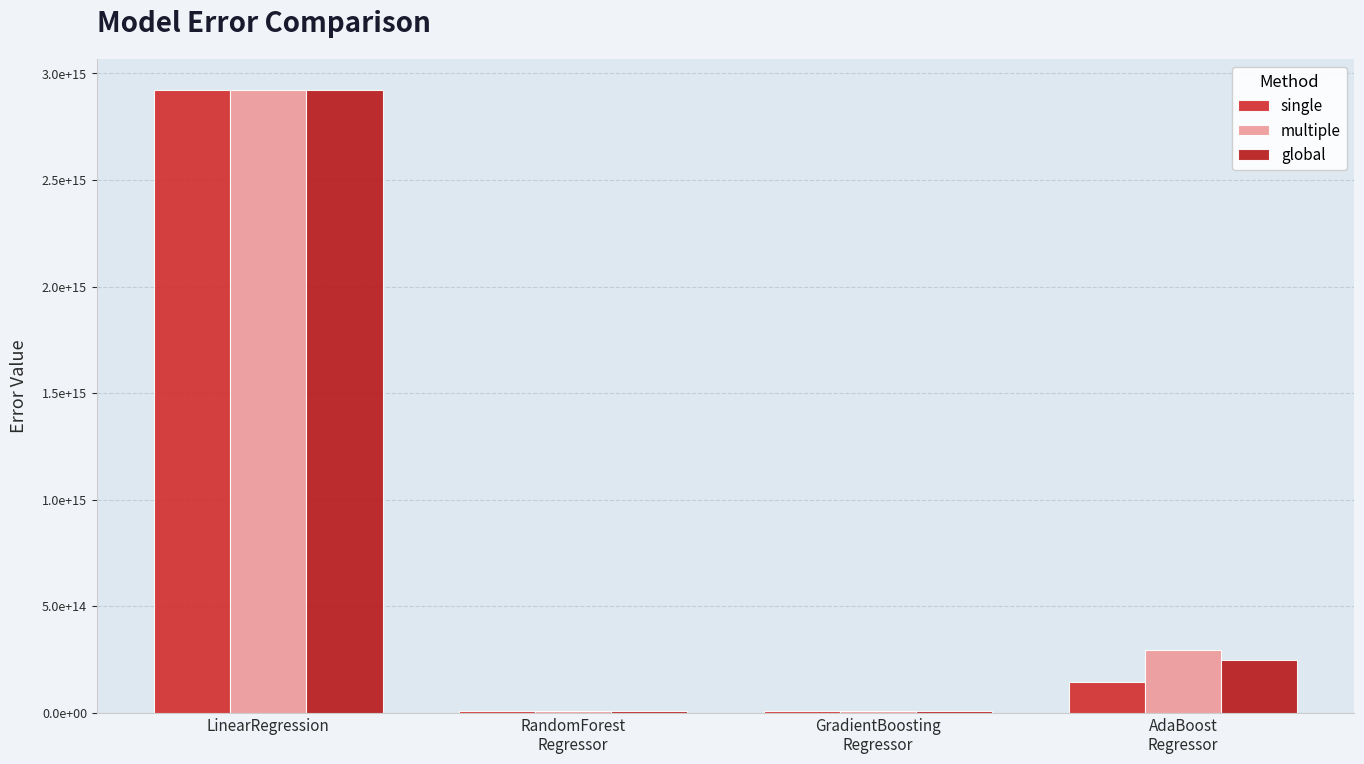

Are the bars horizontal?

No